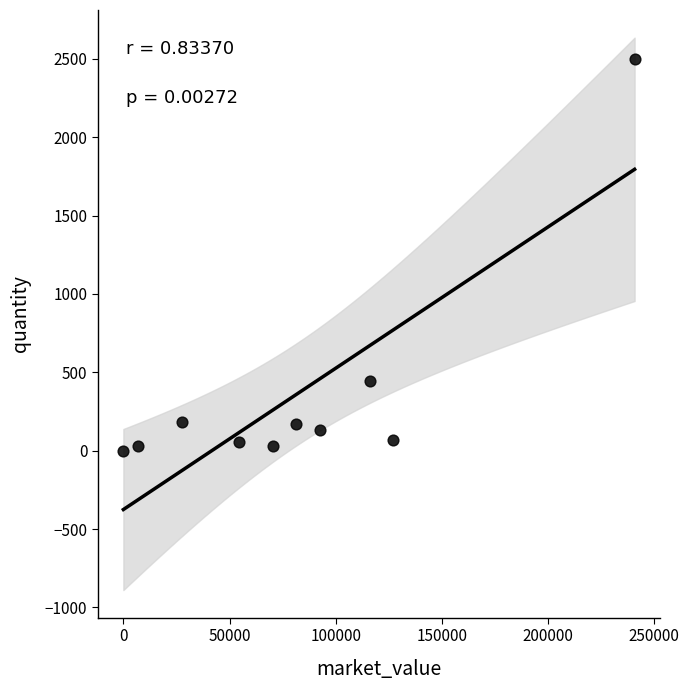

What is the average X value?

81647.3